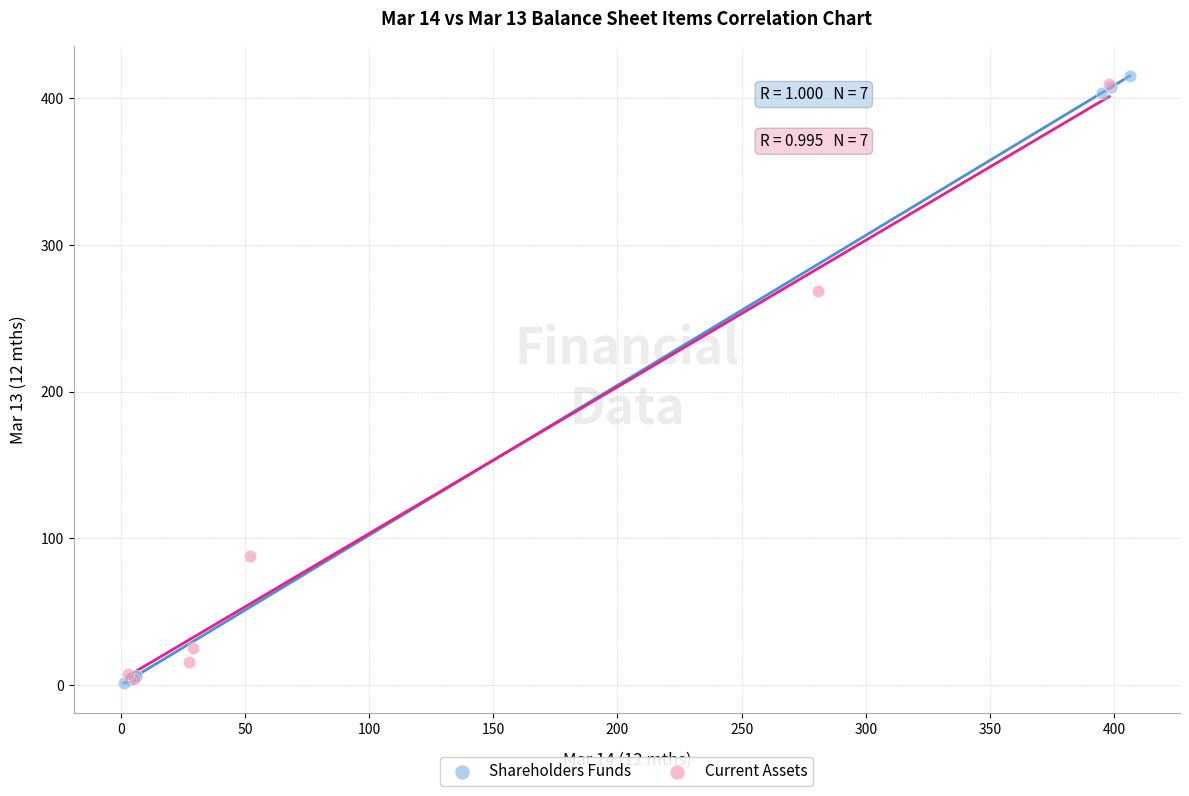

Which series has the widest spread of Y values?

Shareholders Funds